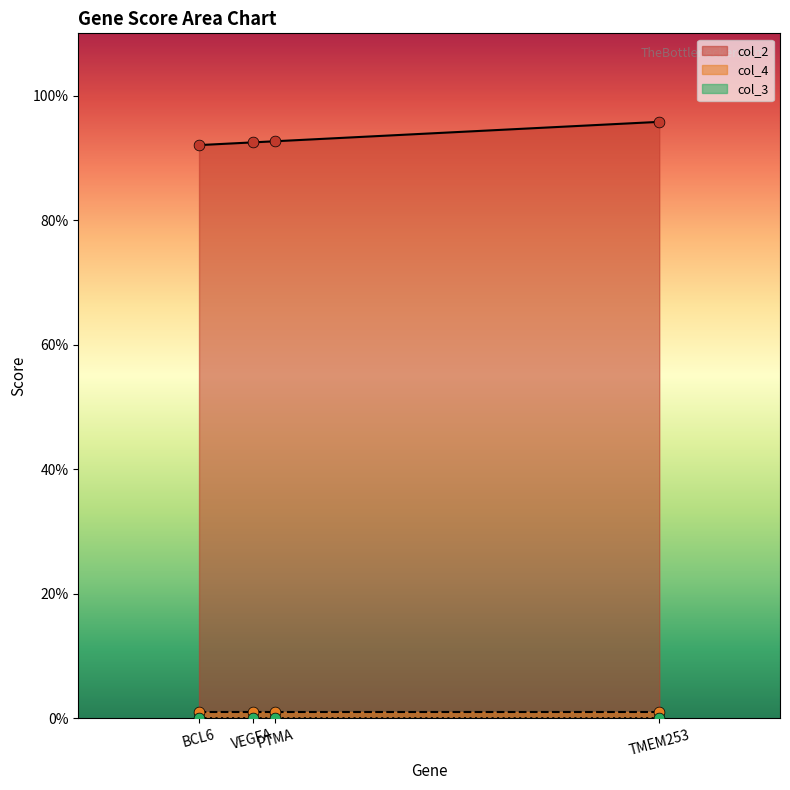

Is the value of col_2 at BCL6 greater than the value of col_3 at PTMA?

Yes